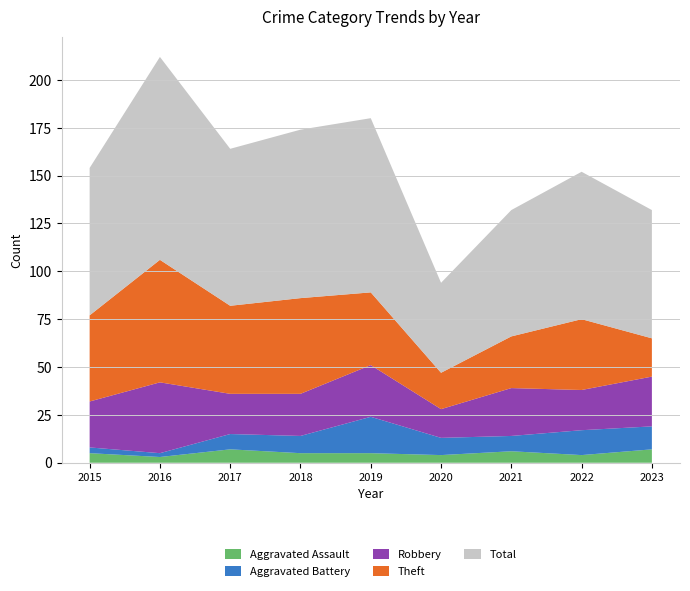

Reading left to right, list all the values displayed in this chart.

Aggravated Assault: 5	3	7	5	5	4	6	4	7
Aggravated Battery: 3	2	8	9	19	9	8	13	12
Robbery: 24	37	21	22	27	15	25	21	26
Theft: 45	64	46	50	38	19	27	37	20
Total: 77	106	82	88	91	47	66	77	67